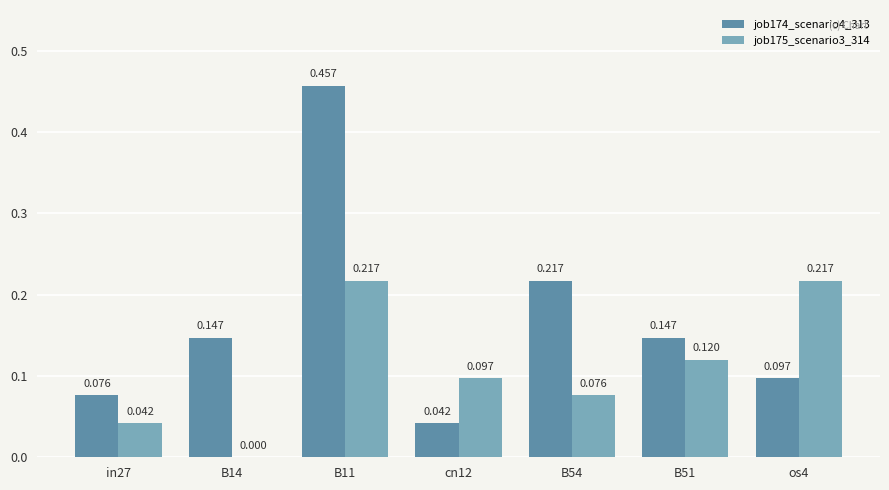

Which series has the largest range (max minus min)?

job174_scenario4_313